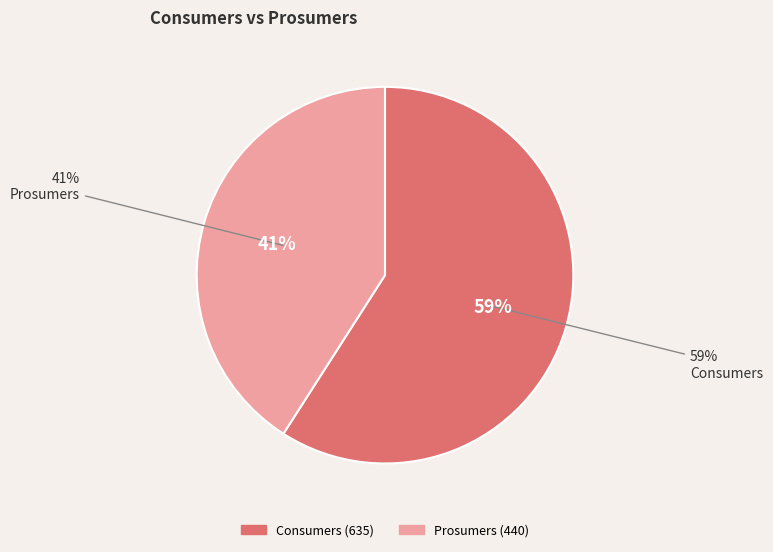

Does any single category account for the majority?

Yes